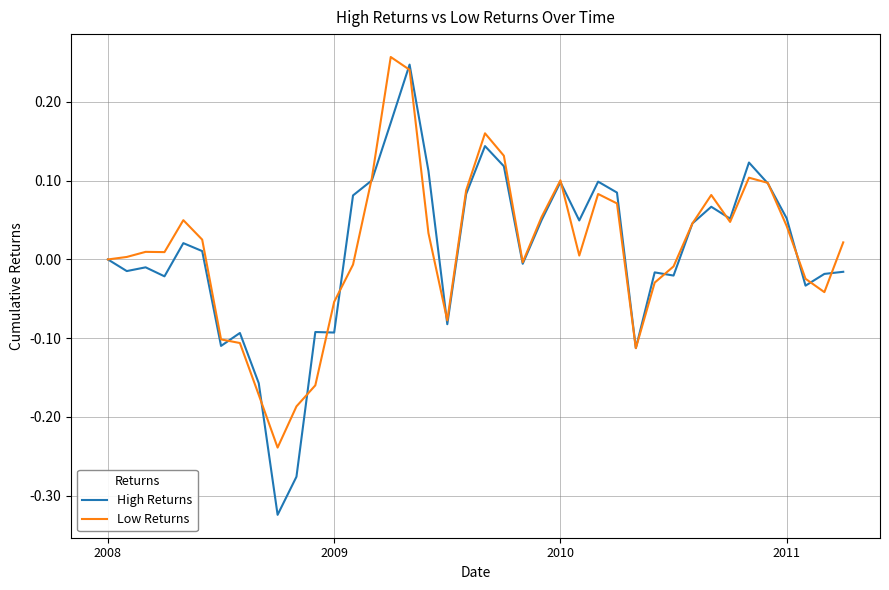

What are all the series names shown in the legend?

High Returns, Low Returns